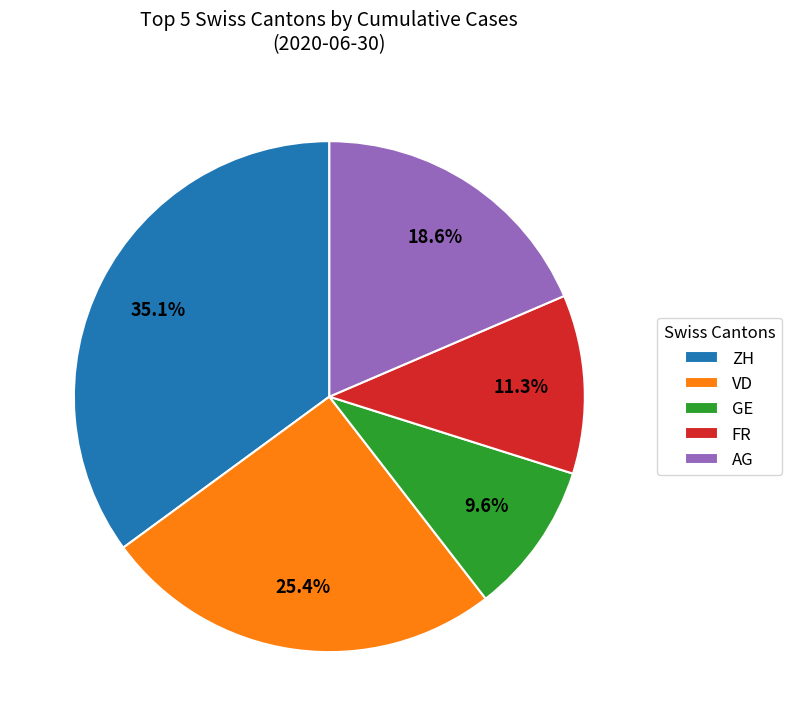

What is the ratio of the value at VD to the value at ZH?

0.7